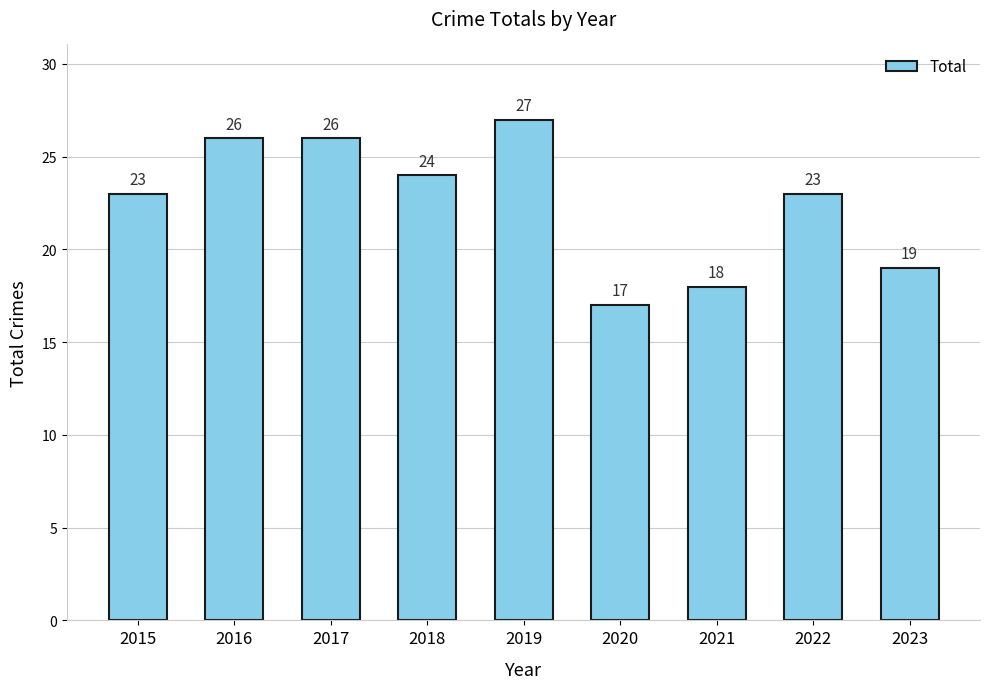

Reading left to right, transcribe all the data shown in this chart.

23	26	26	24	27	17	18	23	19